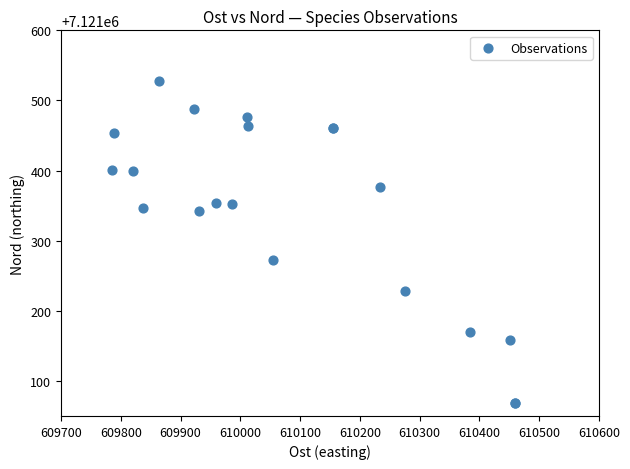

What Y value in the scatter plot is closest to 7121298?

7121273.0